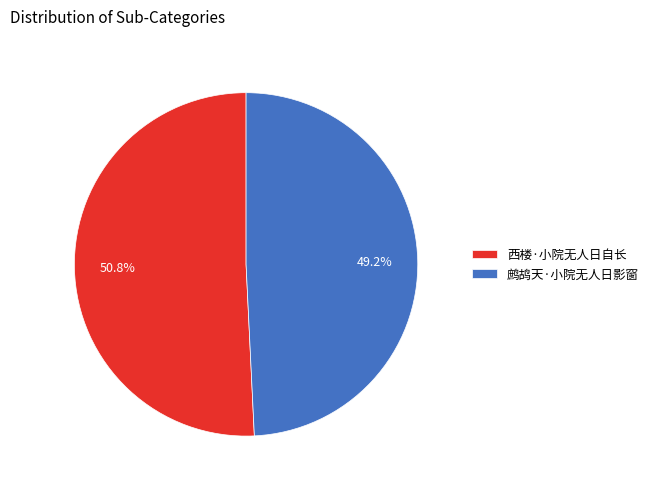

Between 鹧鸪天·小院无人日影窗 and 西楼·小院无人日自长, which is larger?

西楼·小院无人日自长